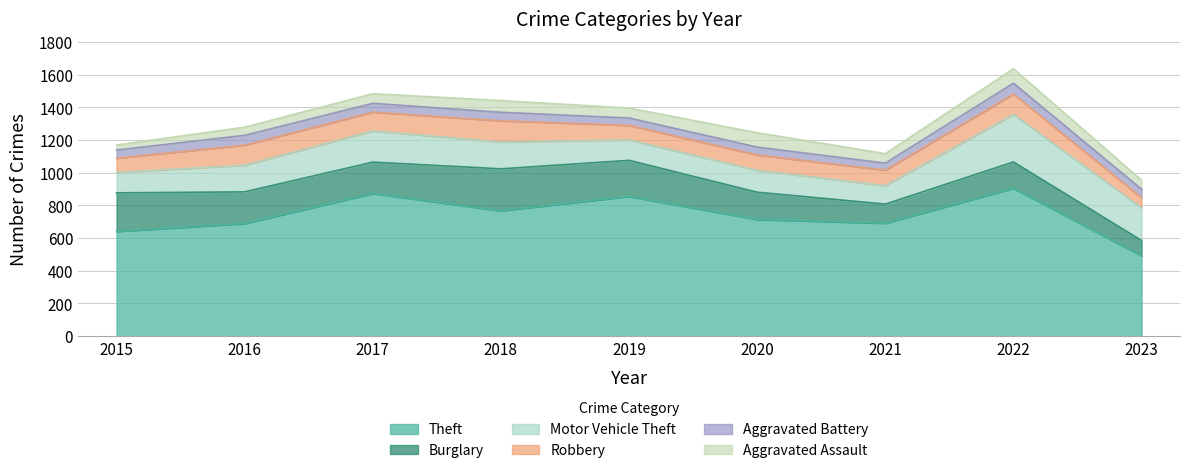

Does the chart have visible grid lines?

Yes